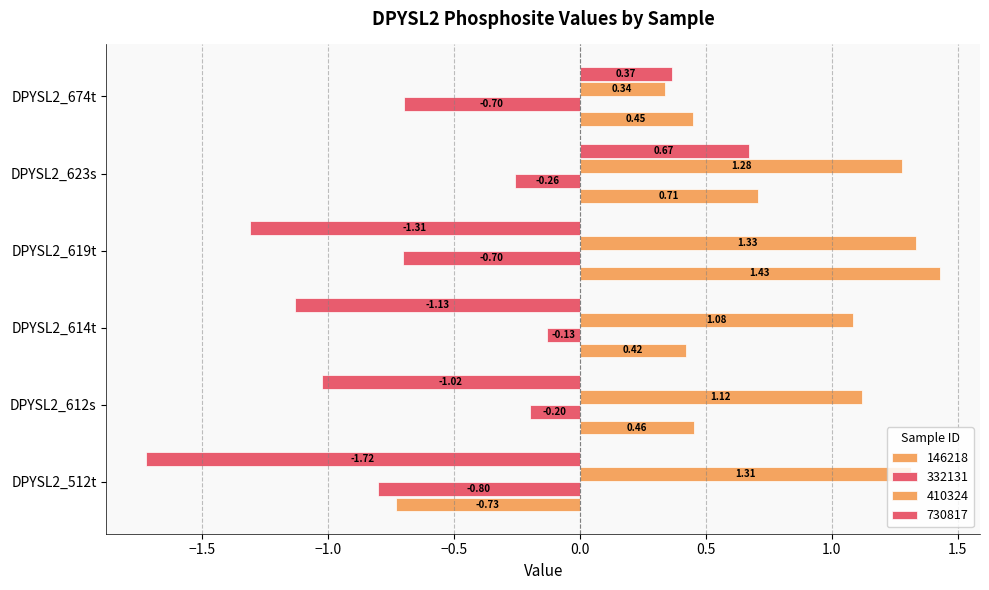

What is the sum of all 332131 values?

-2.8